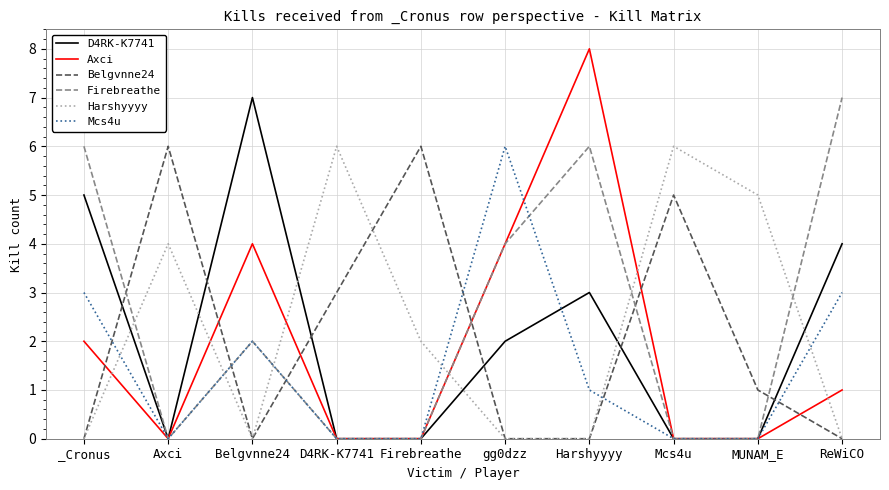

Reading left to right, list all the values displayed in this chart.

D4RK-K7741: _Cronus=5	Axci=0	Belgvnne24=7	D4RK-K7741=0	Firebreathe=0	gg0dzz=2	Harshyyyy=3	Mcs4u=0	MUNAM_E=0	ReWiCO=4
Axci: _Cronus=2	Axci=0	Belgvnne24=4	D4RK-K7741=0	Firebreathe=0	gg0dzz=4	Harshyyyy=8	Mcs4u=0	MUNAM_E=0	ReWiCO=1
Belgvnne24: _Cronus=0	Axci=6	Belgvnne24=0	D4RK-K7741=3	Firebreathe=6	gg0dzz=0	Harshyyyy=0	Mcs4u=5	MUNAM_E=1	ReWiCO=0
Firebreathe: _Cronus=6	Axci=0	Belgvnne24=2	D4RK-K7741=0	Firebreathe=0	gg0dzz=4	Harshyyyy=6	Mcs4u=0	MUNAM_E=0	ReWiCO=7
Harshyyyy: _Cronus=0	Axci=4	Belgvnne24=0	D4RK-K7741=6	Firebreathe=2	gg0dzz=0	Harshyyyy=0	Mcs4u=6	MUNAM_E=5	ReWiCO=0
Mcs4u: _Cronus=3	Axci=0	Belgvnne24=2	D4RK-K7741=0	Firebreathe=0	gg0dzz=6	Harshyyyy=1	Mcs4u=0	MUNAM_E=0	ReWiCO=3